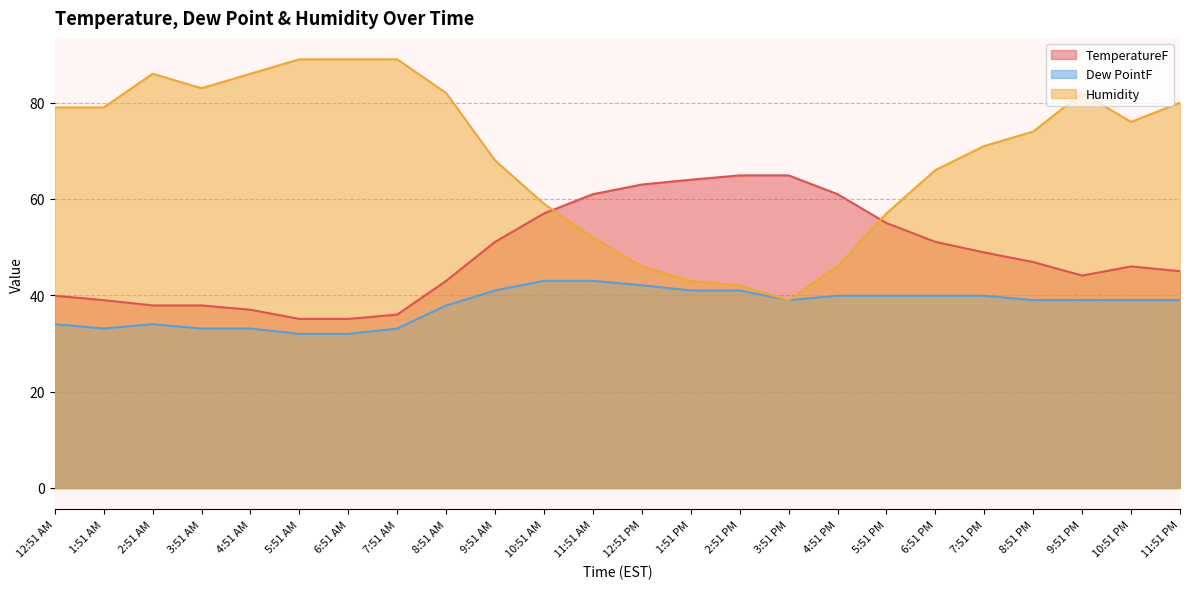

How many interior local valleys does the TemperatureF series have?

1